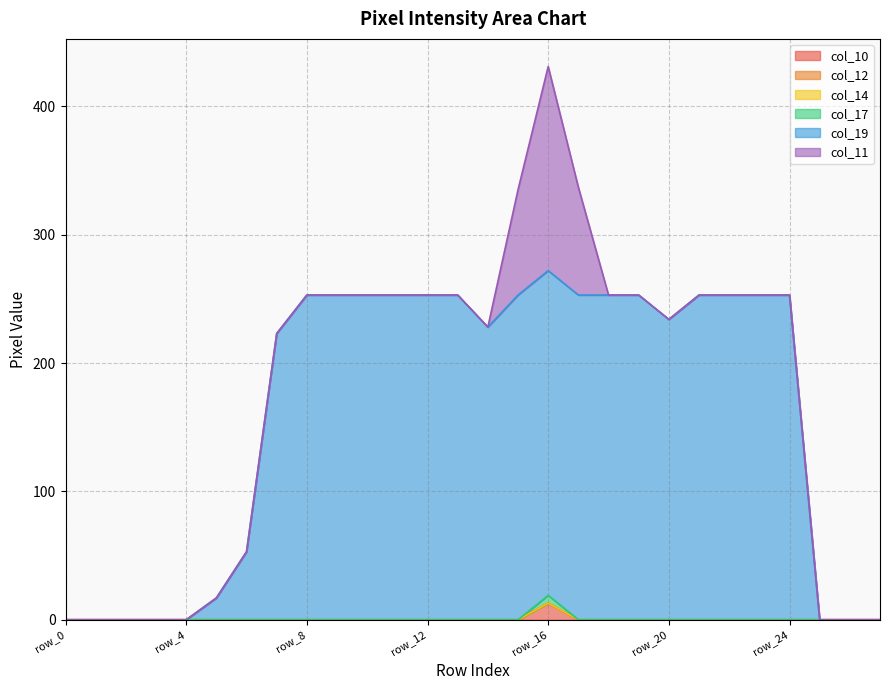

Rank the categories by col_10 value from lowest to highest.

row_0, row_1, row_2, row_3, row_4, row_5, row_6, row_7, row_8, row_9, row_10, row_11, row_12, row_13, row_14, row_15, row_17, row_18, row_19, row_20, row_21, row_22, row_23, row_24, row_25, row_26, row_27, row_16